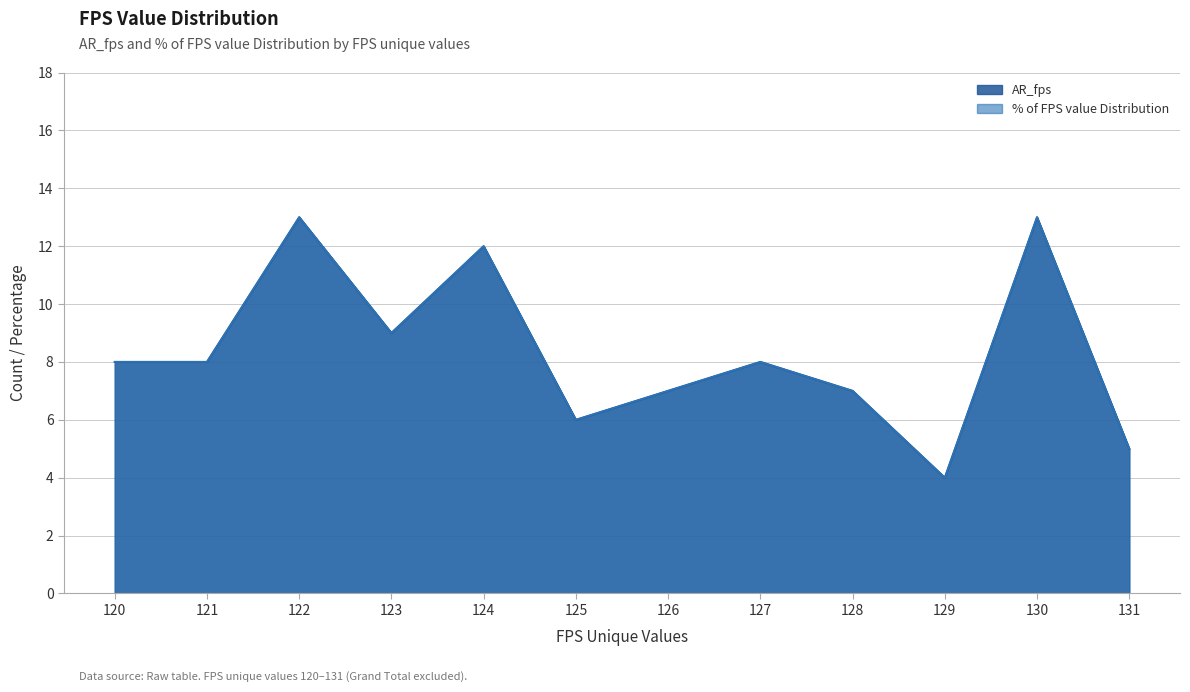

What is the value of the % of FPS value Distribution point at the 11th from the left?

13